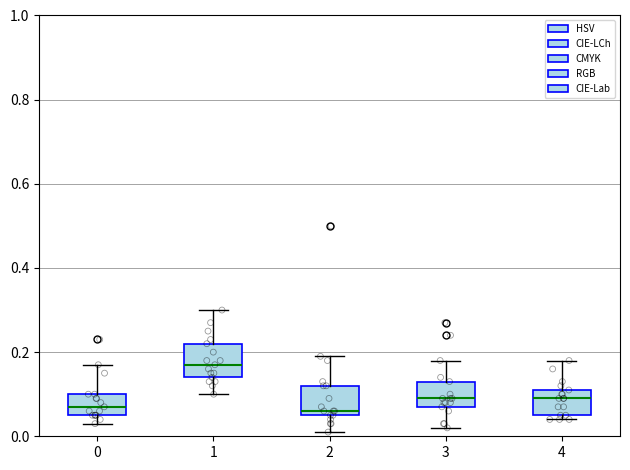

Where does the median line of the box at x = 4 sit on the y-axis? The values are not printed on the chart, so give them approximately, as read against the axis.

0.10